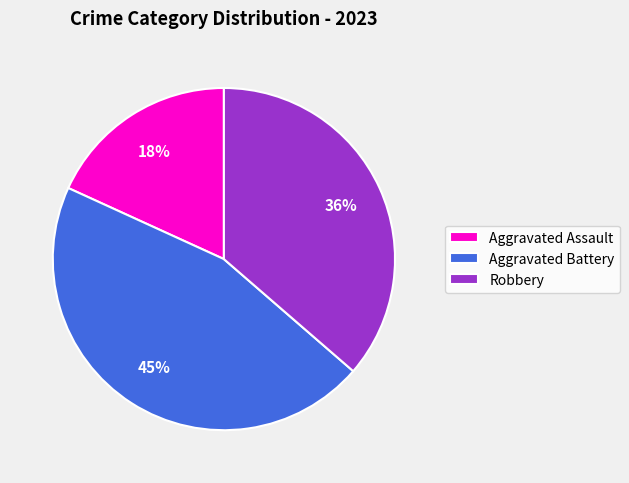

Do Aggravated Battery and Aggravated Assault together represent more than half of the pie?

Yes